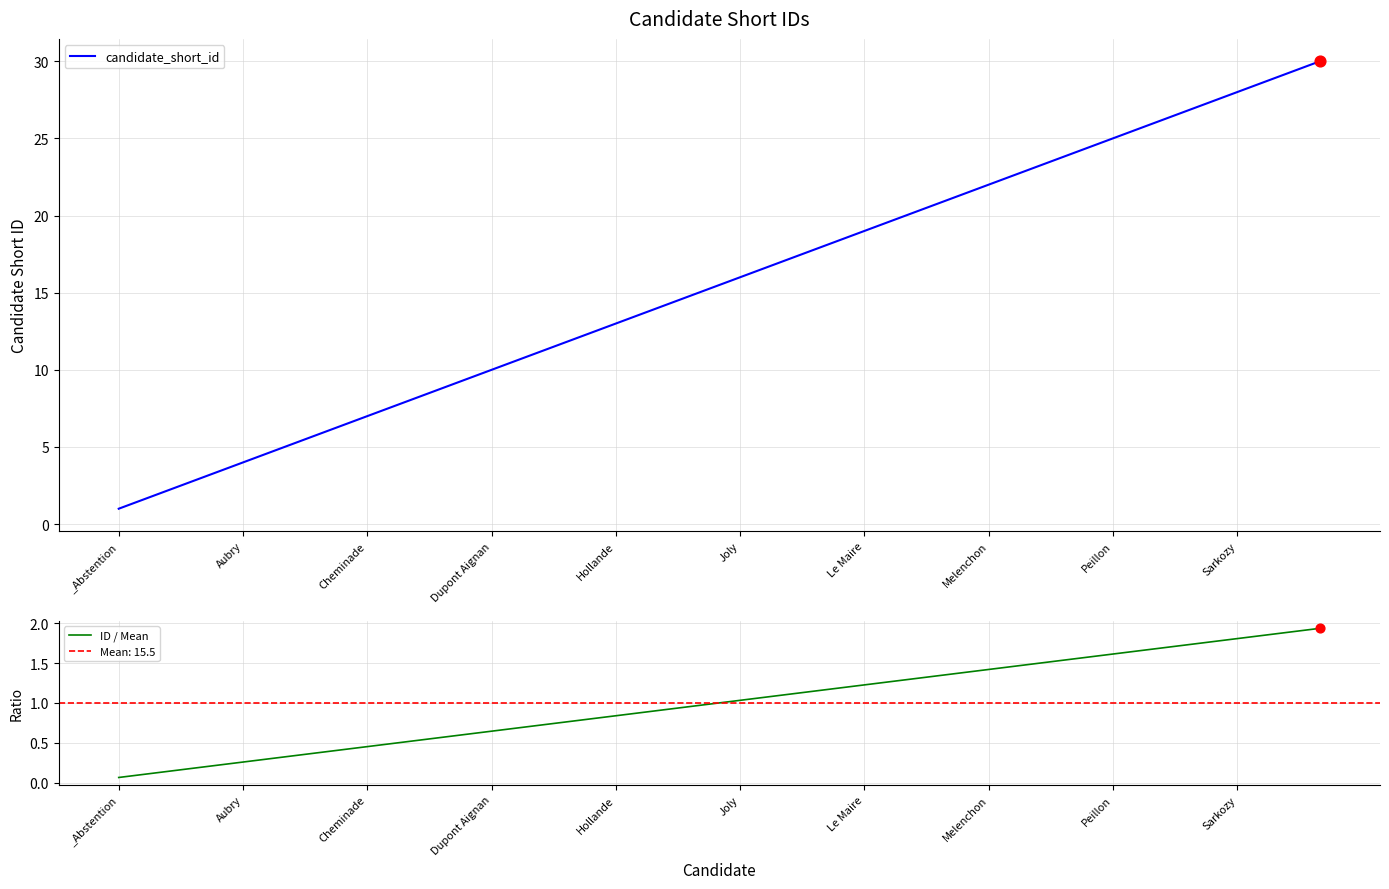

What are all the series names shown in the legend?

candidate_short_id, ID / Mean